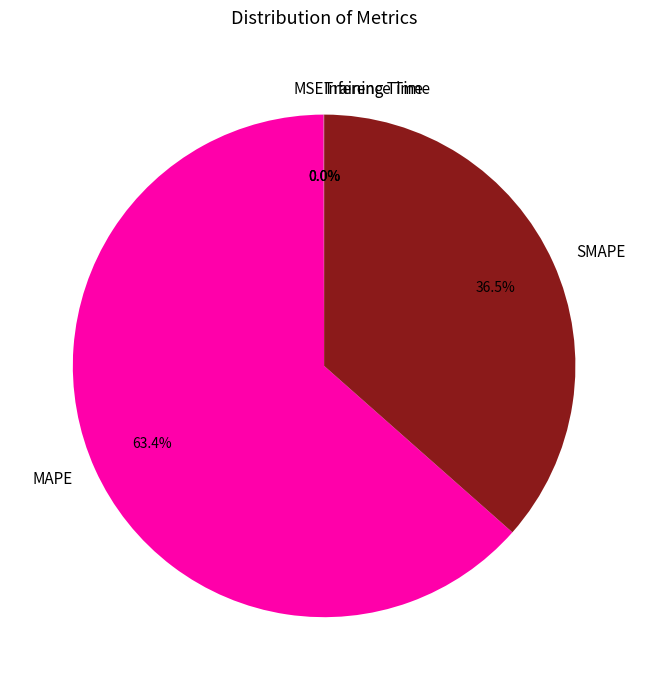

To the nearest percent, what percentage of the pie is MAPE?

63%